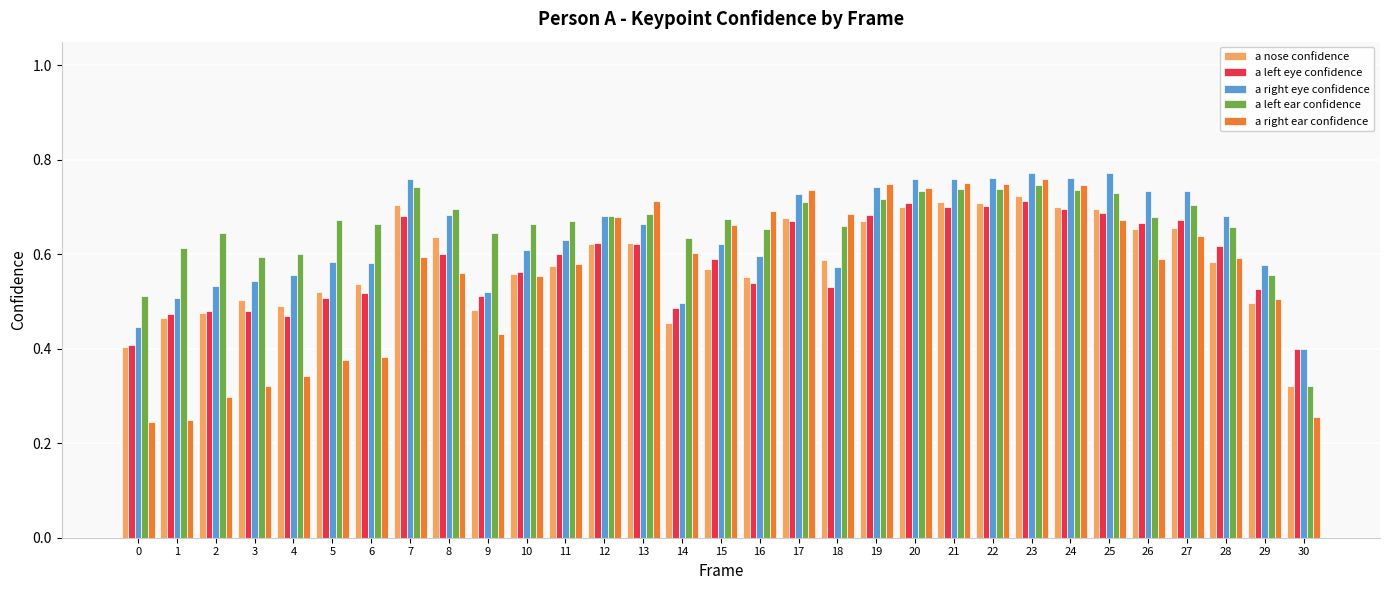

Which series changed the most between 4 and 8?

a right ear confidence